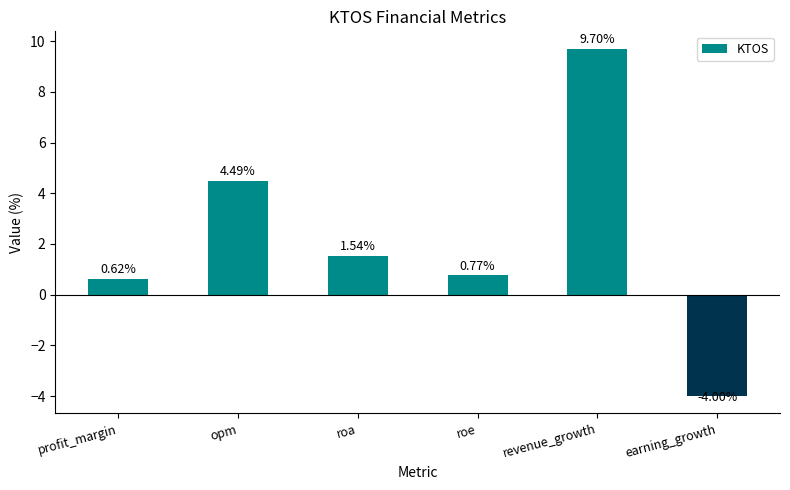

At which label does the data first exceed 1?

opm